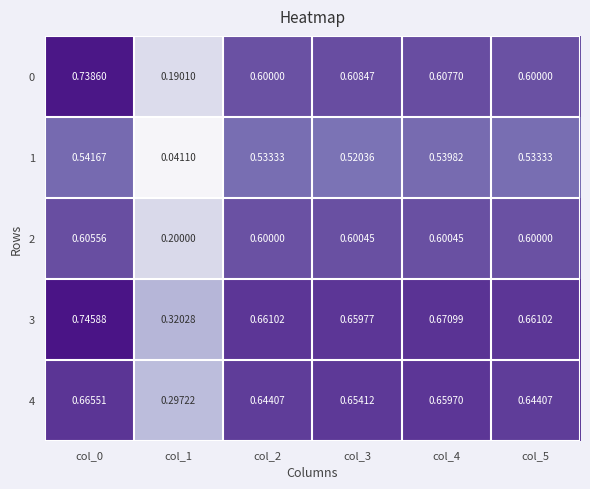

Is the value of 4 at col_1 greater than the value of 0 at col_3?

No